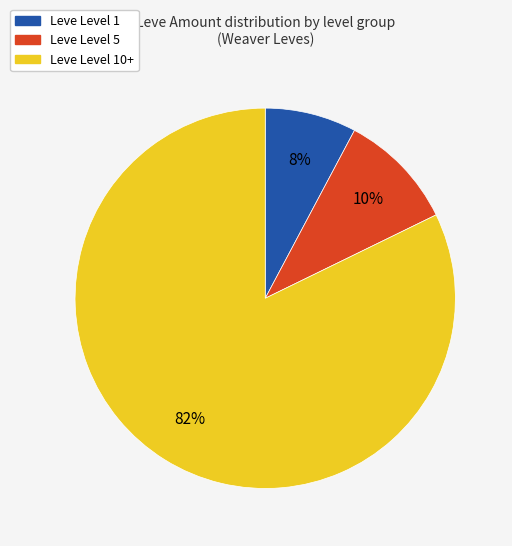

To the nearest percent, what is the average slice percentage?

33%